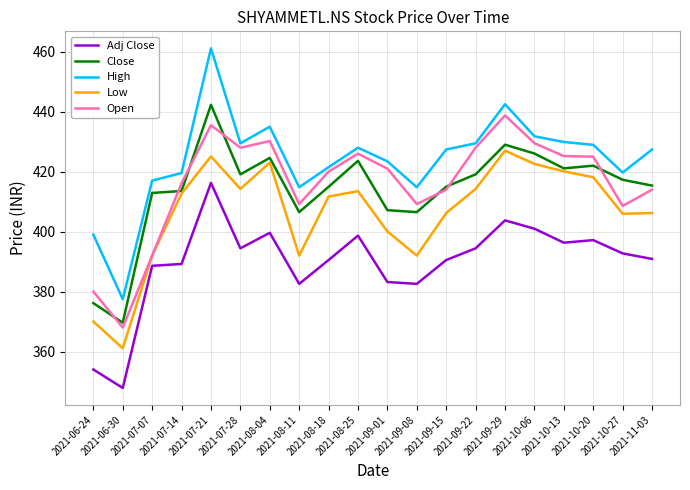

True or false: Adj Close and Close intersect in this chart.

False